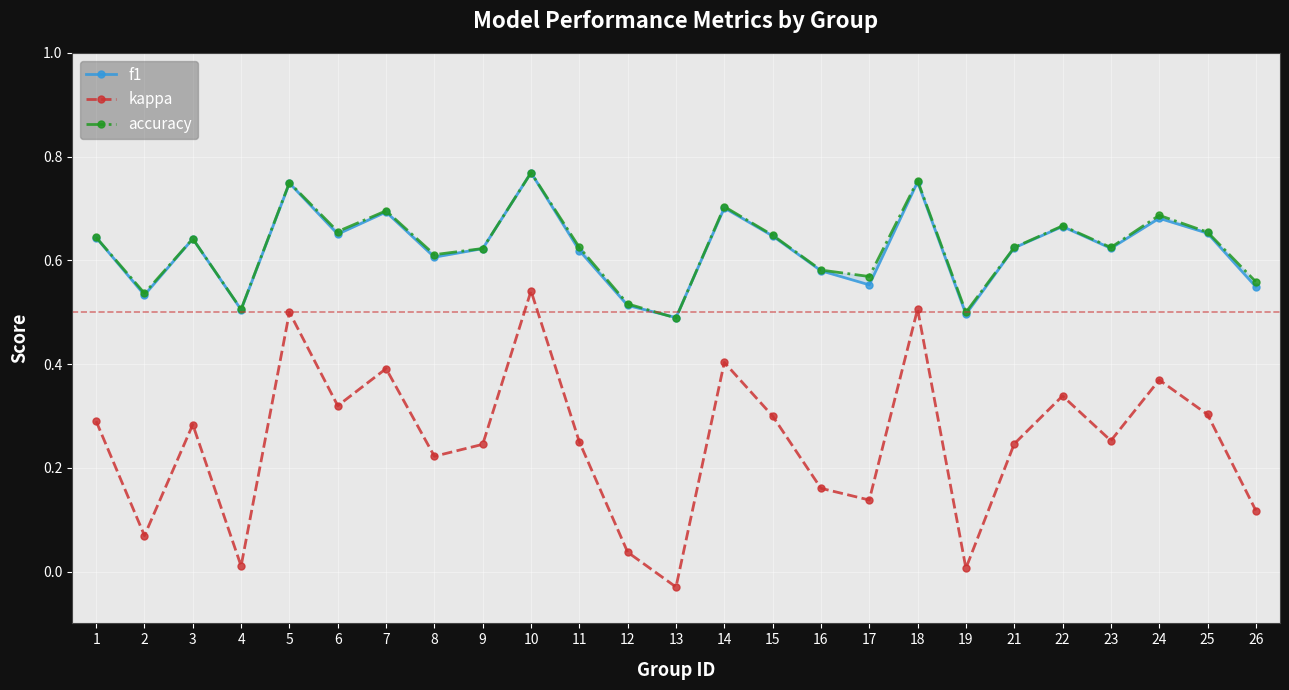

What is the value of the accuracy point at the 22nd from the left?

0.6